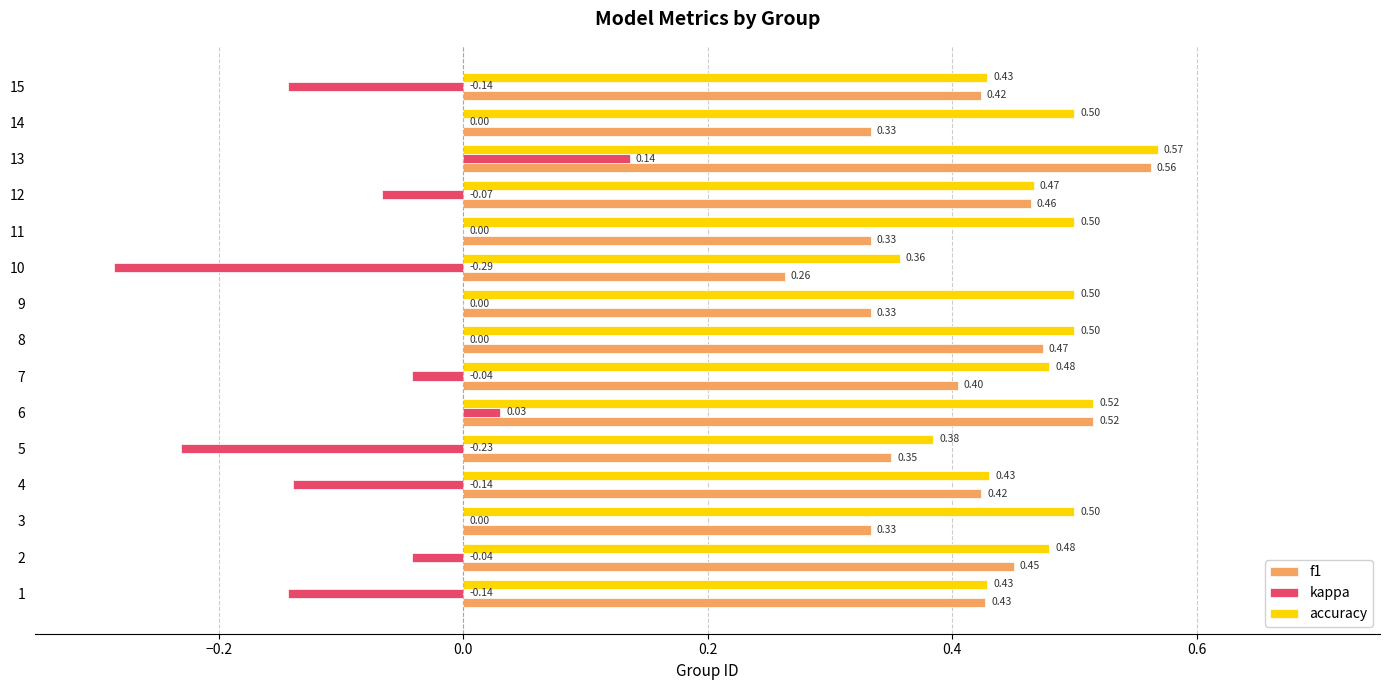

Which series changed the most between 2 and 12?

kappa